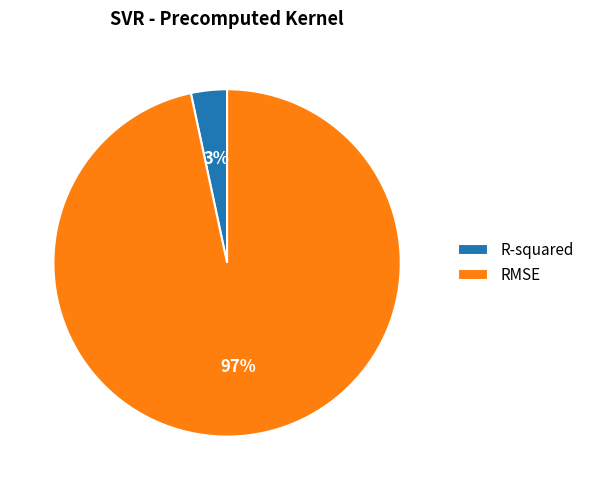

Is the sum of R-squared and RMSE greater than half?

Yes